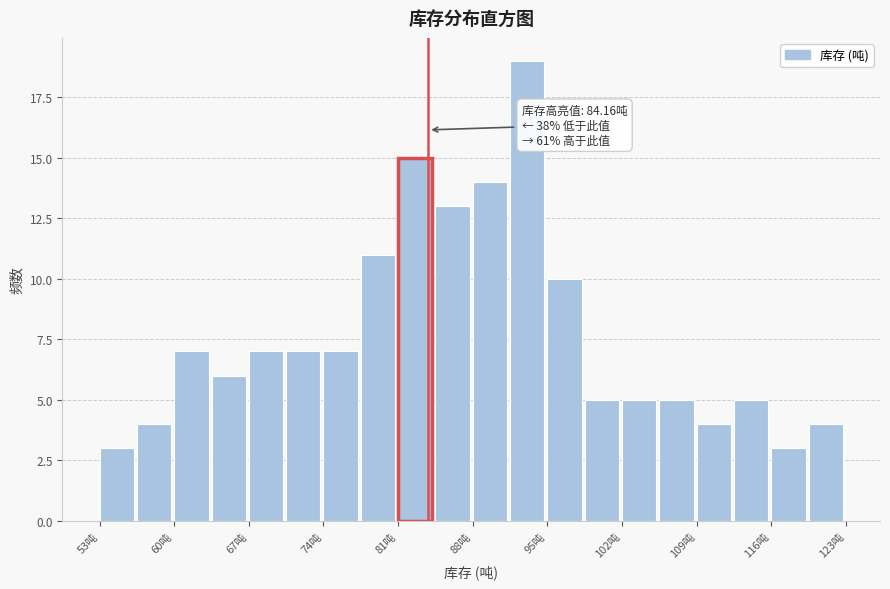

Around what value on the x-axis is the tallest bar? Give the approximate position of its centre, as read against the axis.

93